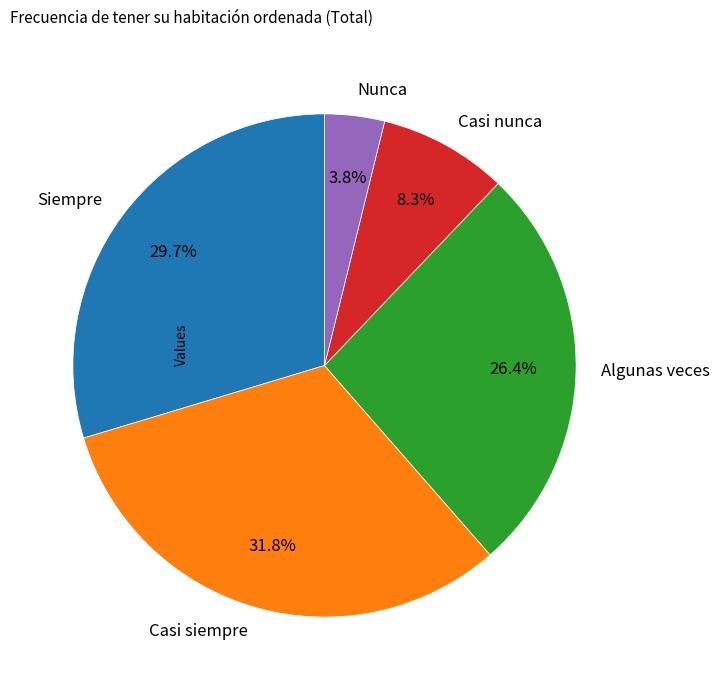

What is the largest slice in the pie chart?

Casi siempre